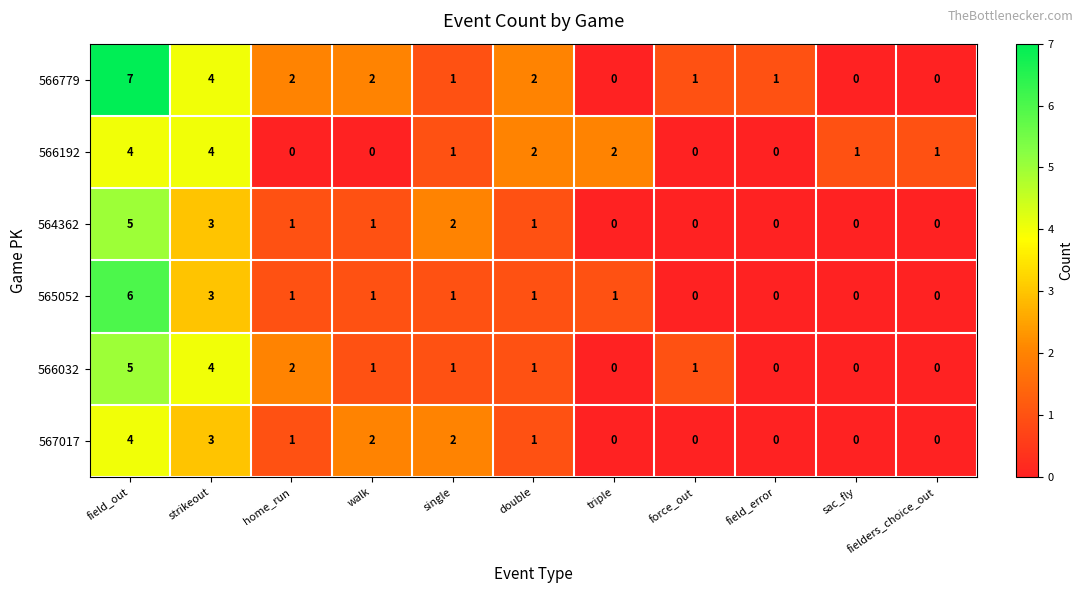

How many 567017 values are between 0 and 2?

9